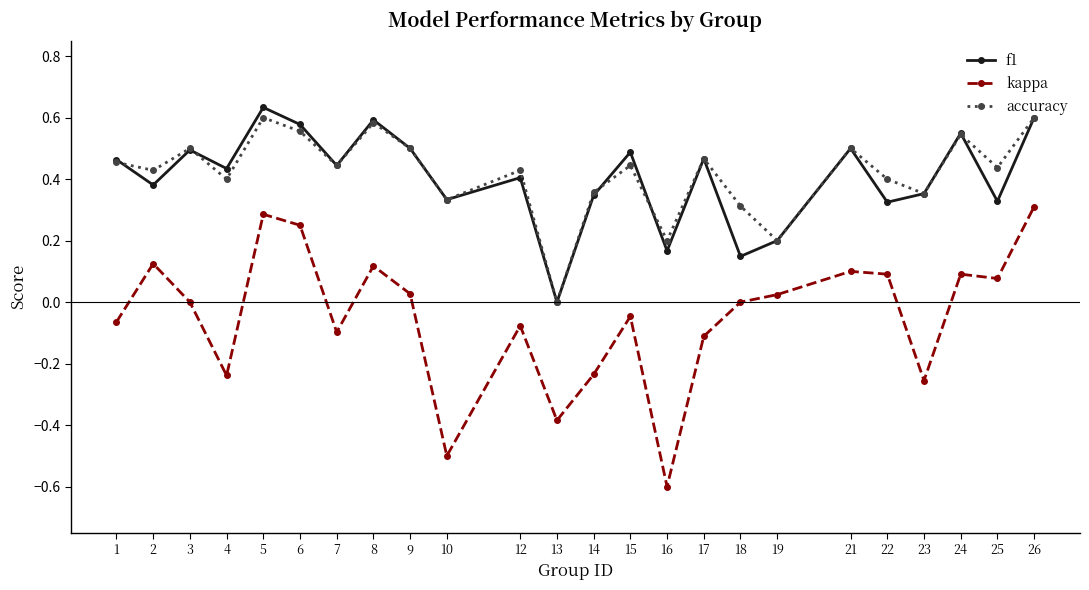

What are all the series names shown in the legend?

f1, kappa, accuracy